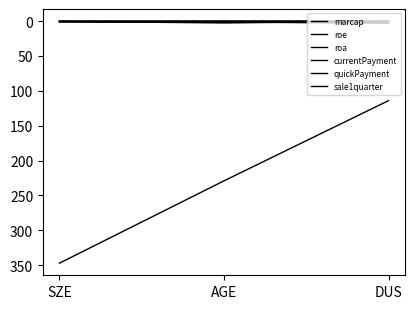

Reading left to right, list all the values displayed in this chart.

marcap: 347.0	229.0	114.0
roe: 0.1	0.1	0.1
roa: 0.0	0.1	0.1
currentPayment: 1.2	1.4	2.8
quickPayment: 1.2	1.4	2.6
sale1quarter: 0.5	2.7	0.3